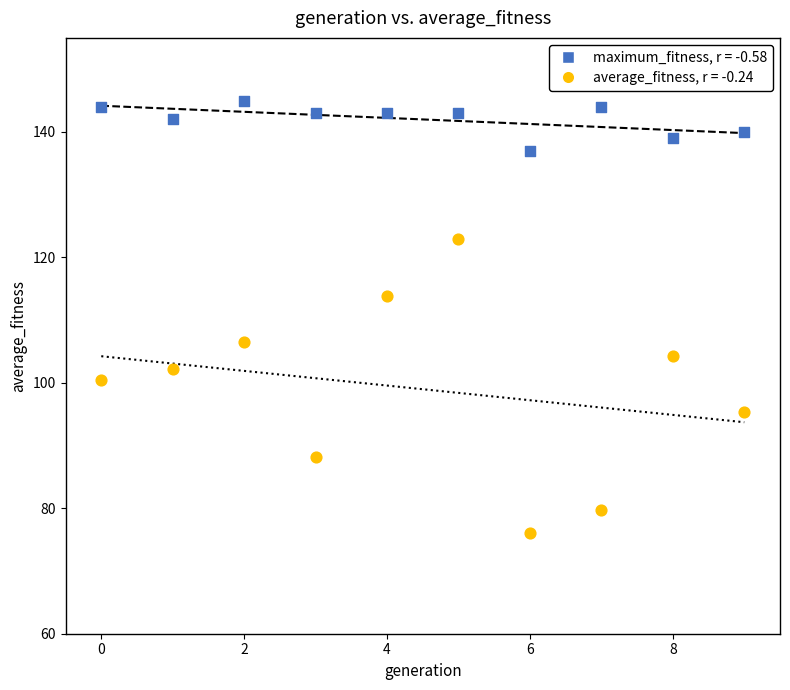

Across all data points, what is the range of Y values (max minus min)?

68.9